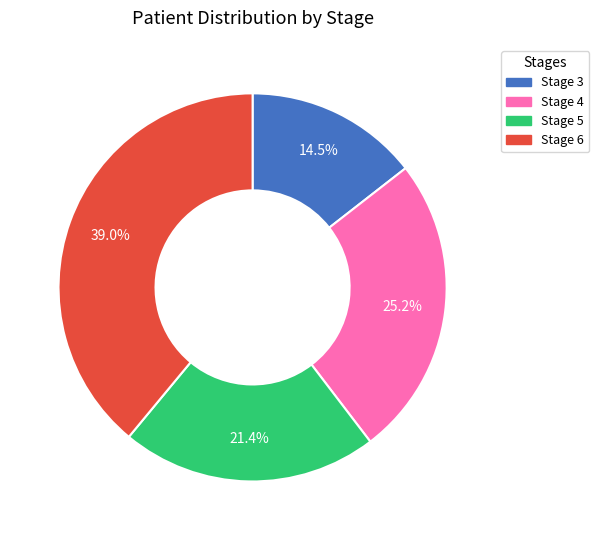

Is there any slice that represents more than half of the pie?

No